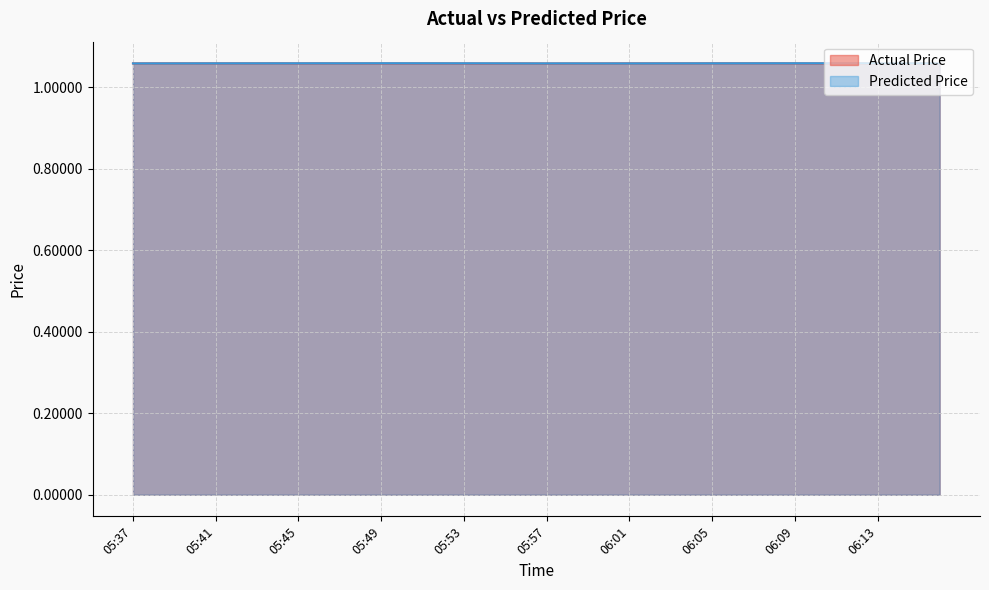

What is the label of the 12th point from the left?

05:48